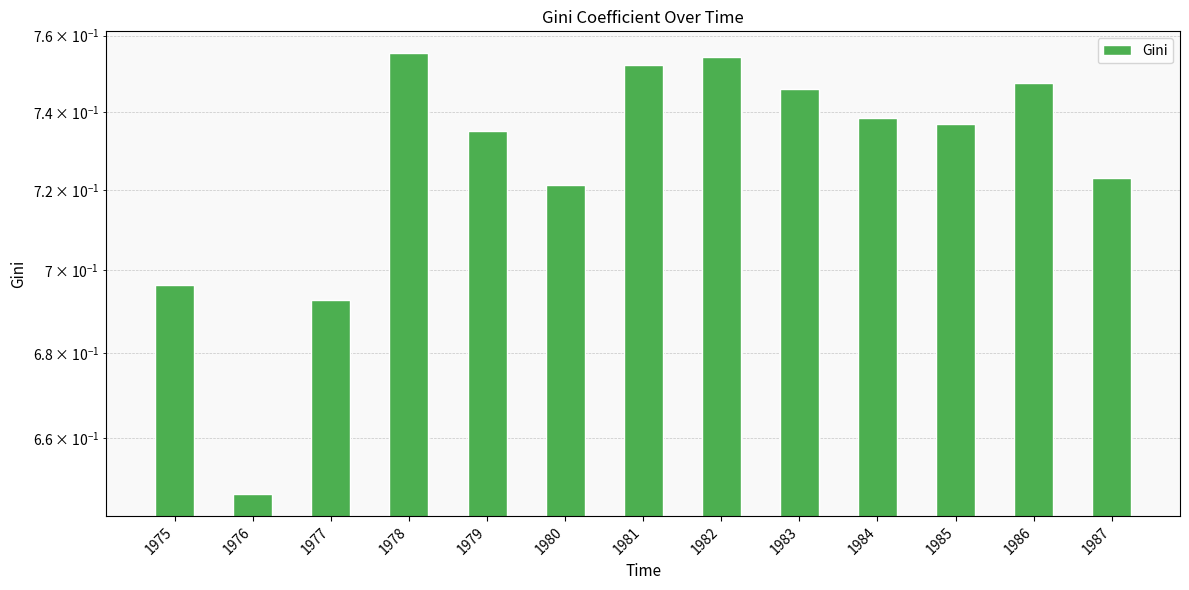

The chart shows a value of 1.1 at 1976. True or false?

False